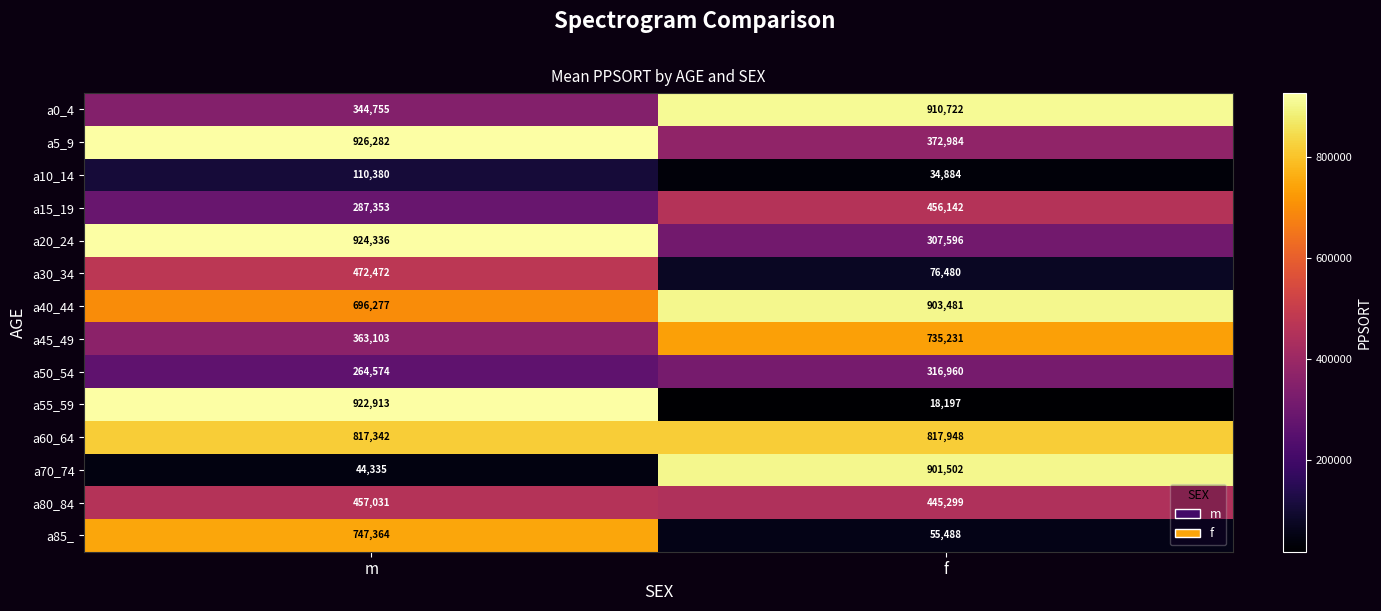

What value does the a45_49 series have at m, to the nearest 100?

363100